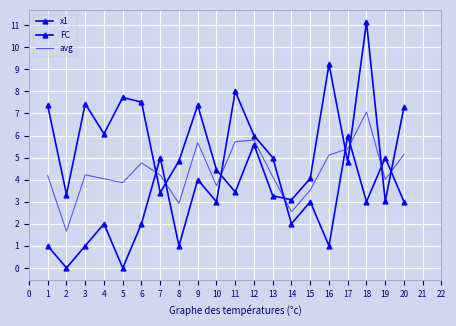

Which series has the largest range (max minus min)?

x1